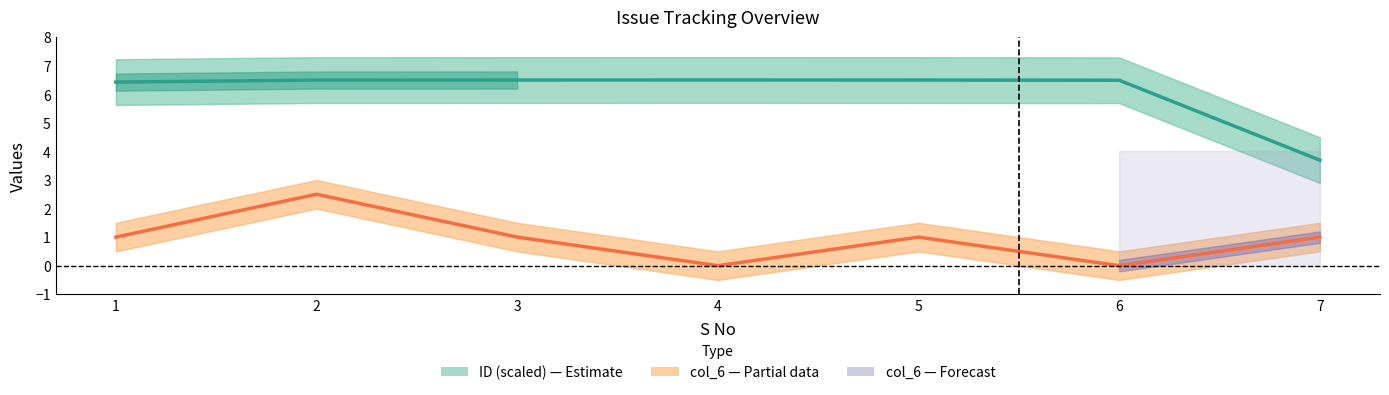

Reading left to right, what are all the values shown in this chart?

ID (scaled): 1=6.4	2=6.5	3=6.5	4=6.5	5=6.5	6=6.5	7=3.7
col_6: 1=1.0	2=2.5	3=1.0	4=0.0	5=1.0	6=0.0	7=1.0